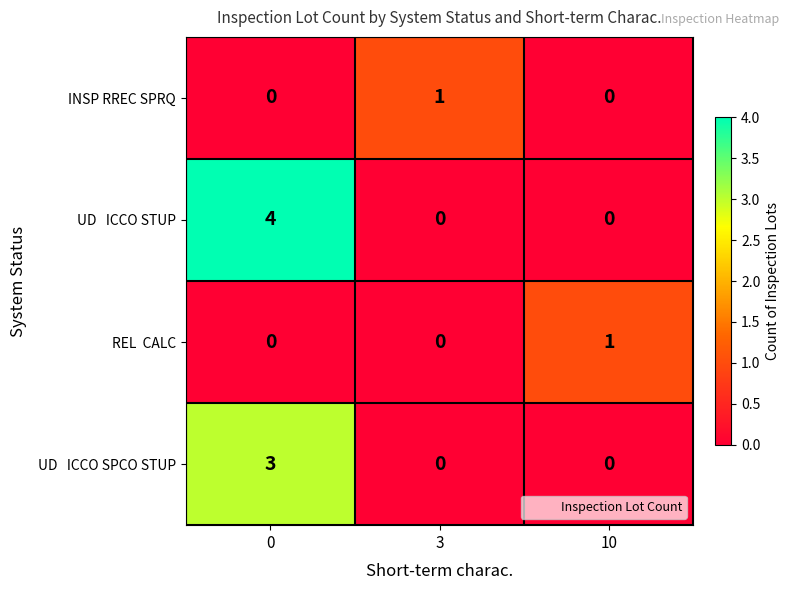

True or false: INSP RREC SPRQ has a value of -1 at 10.

False